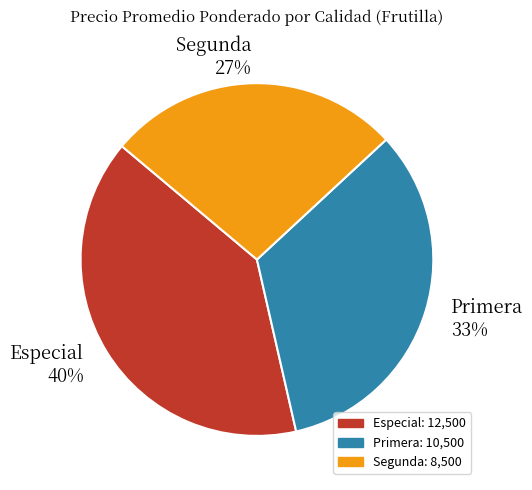

To the nearest percent, what is the combined percentage of Primera and Especial?

73%